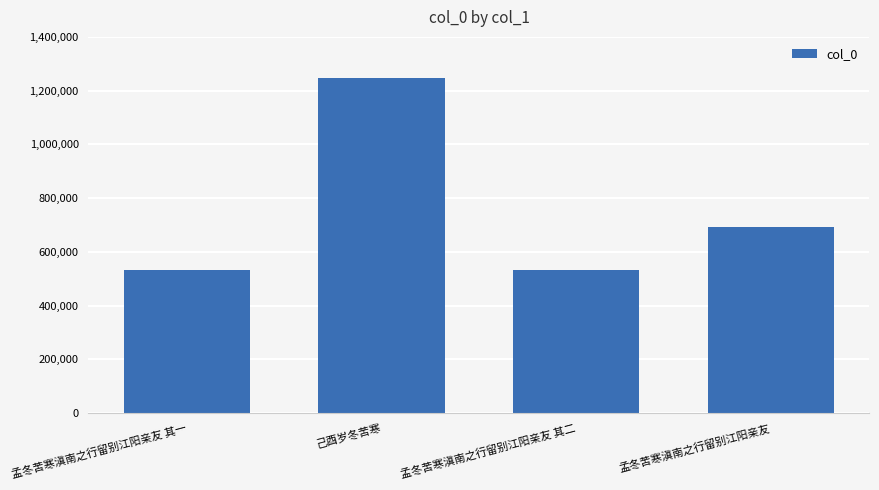

What is the difference between the maximum and second lowest values?

714303